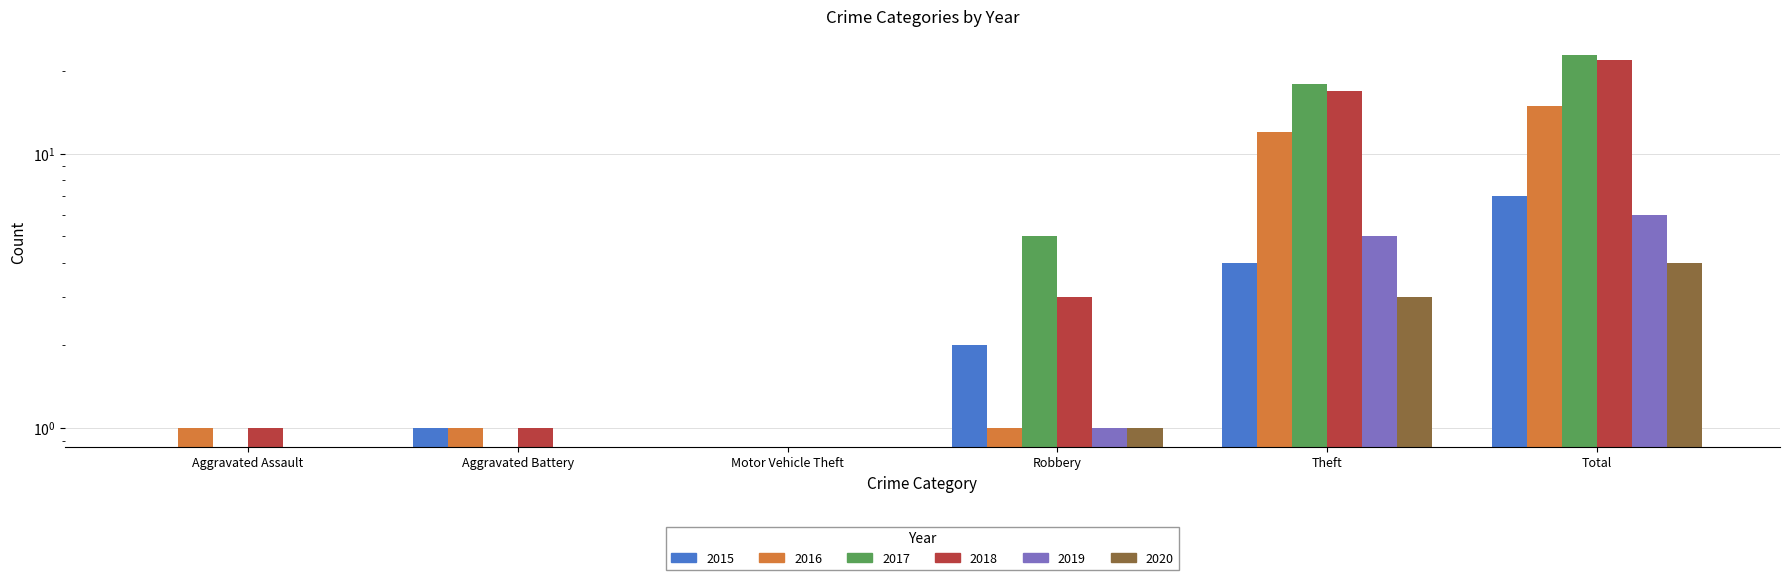

What is the difference between the maximum and minimum values in the 2020 series?

4